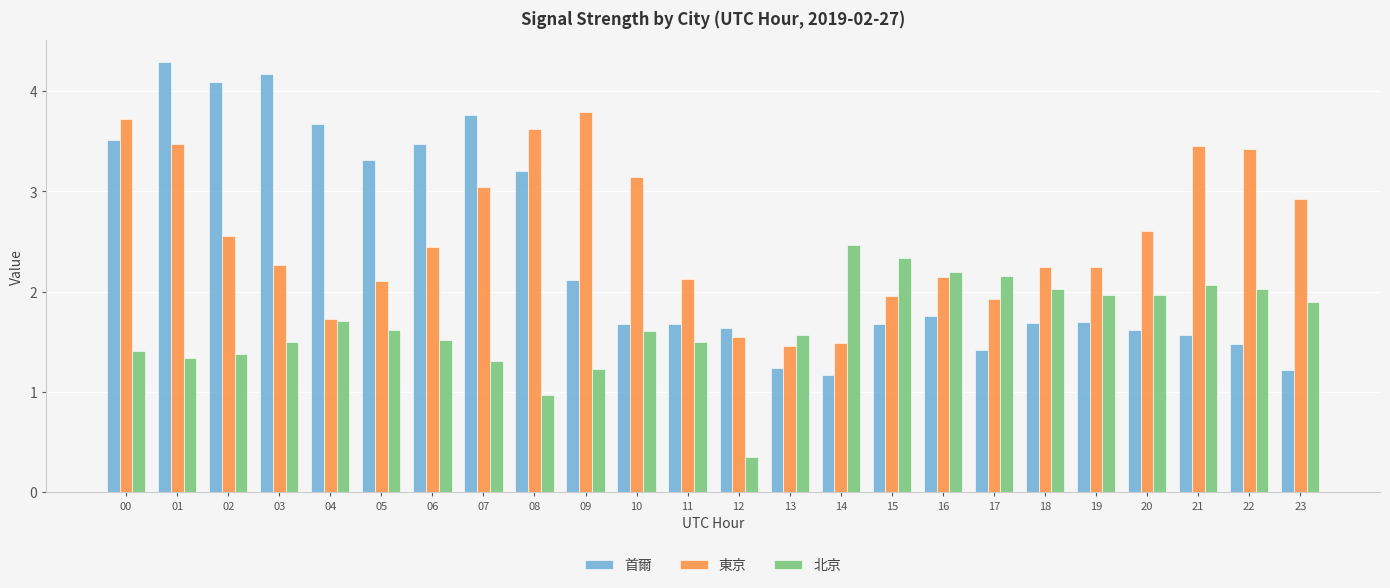

Which series has the widest spread of values?

首爾